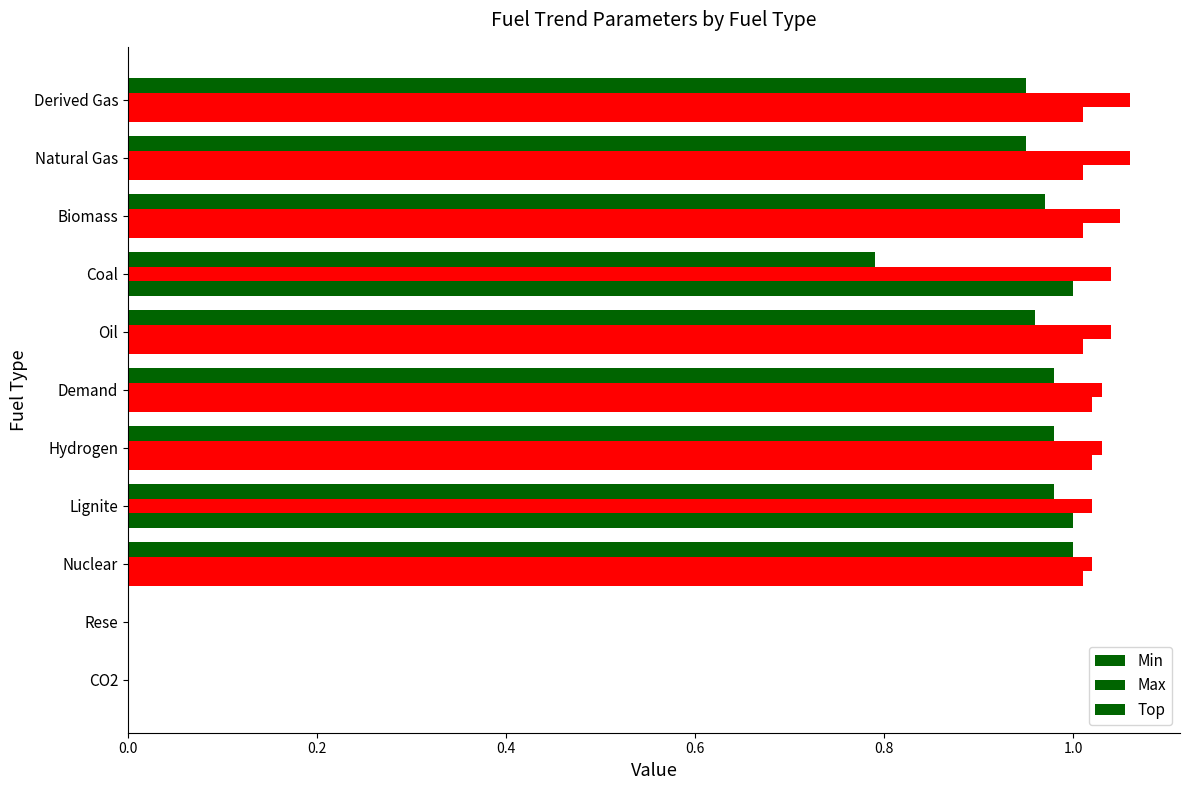

What is the label of the 3rd bar from the left?

Nuclear